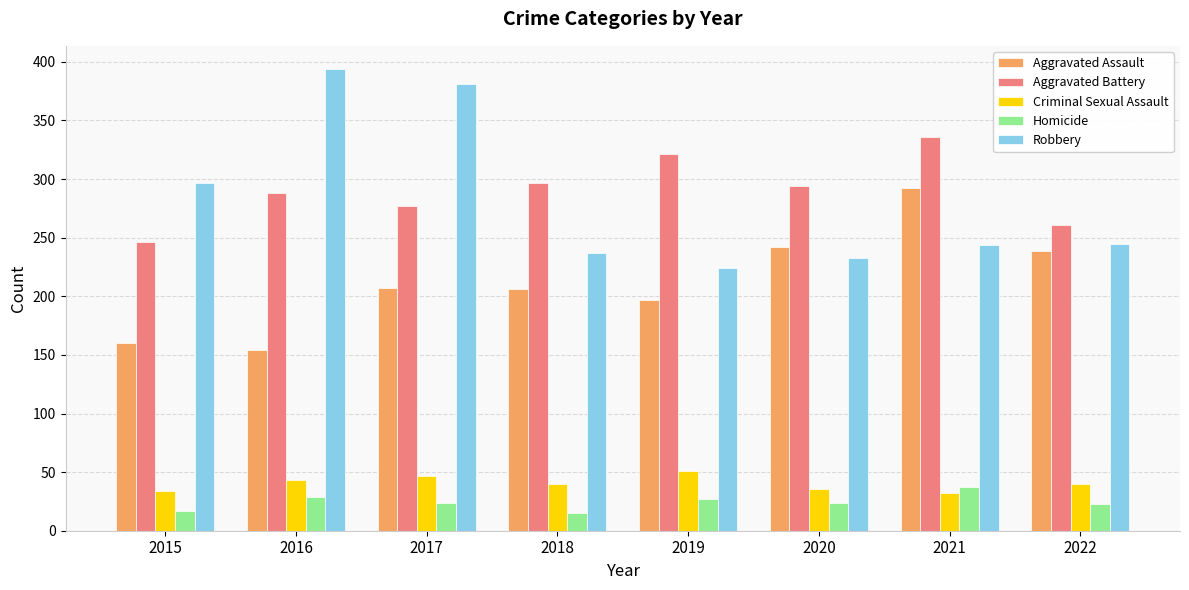

At 2015, list the series in order from smallest to largest.

Homicide, Criminal Sexual Assault, Aggravated Assault, Aggravated Battery, Robbery